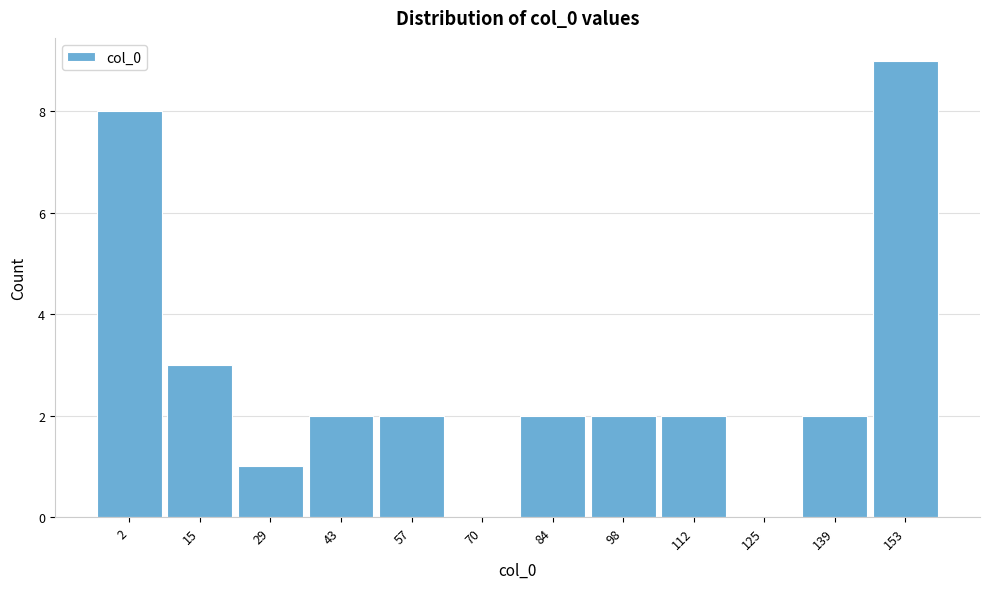

Reading left to right, extract all data points from this chart.

2=8	15=3	29=1	43=2	57=2	70=0	84=2	98=2	112=2	125=0	139=2	153=9